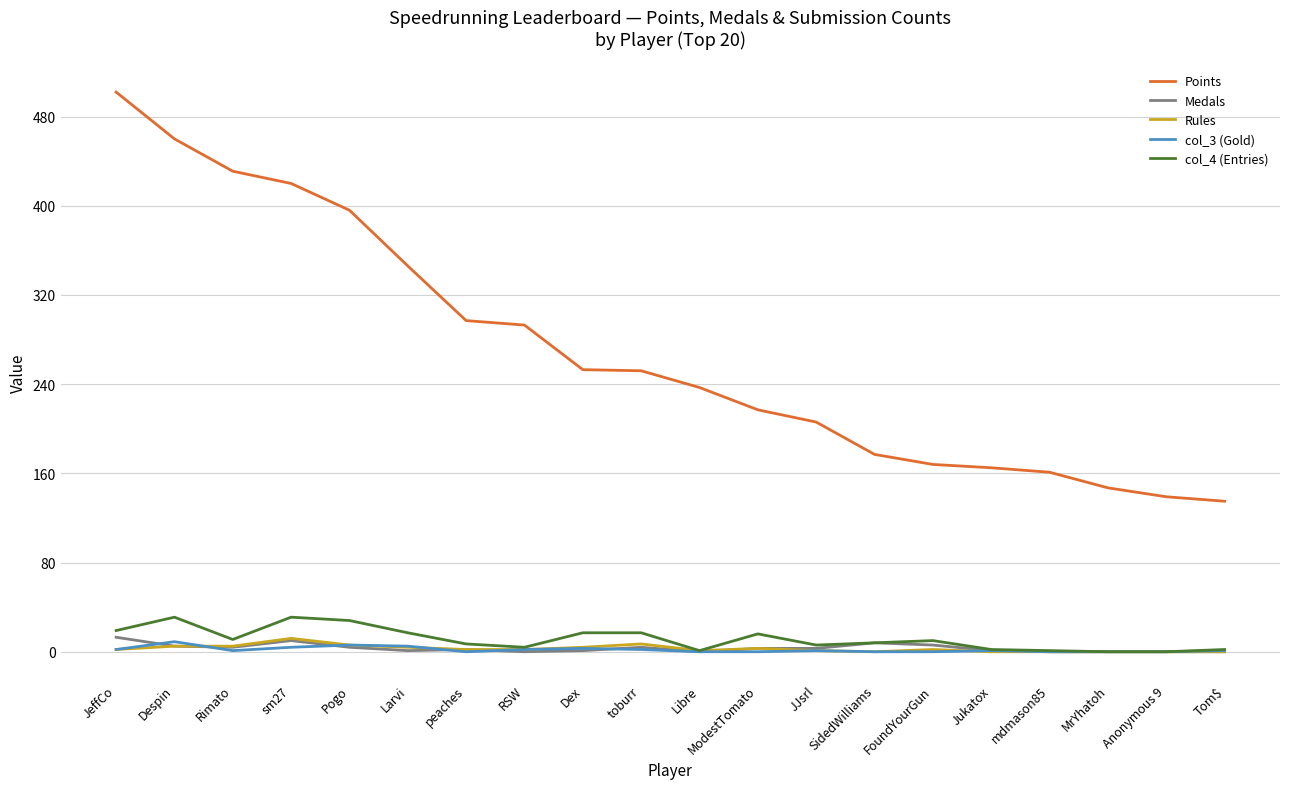

What is the greatest value displayed?

502